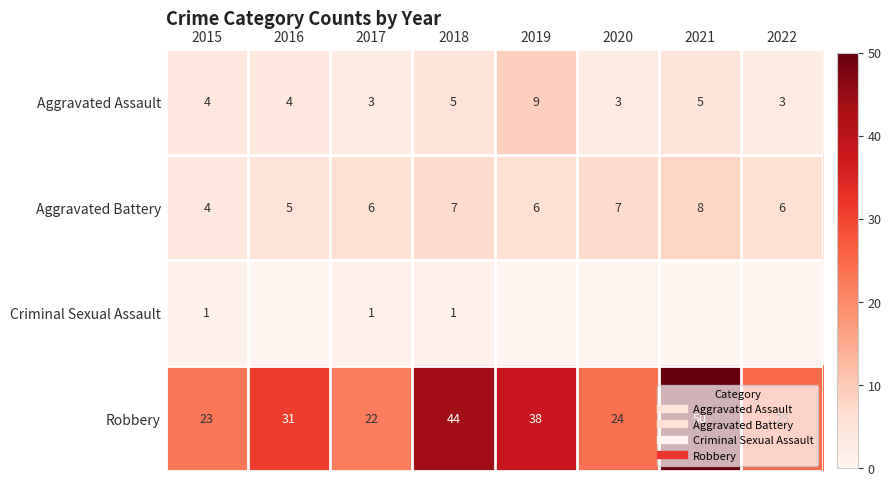

Where is Aggravated Battery nearest to the value 6?

2017